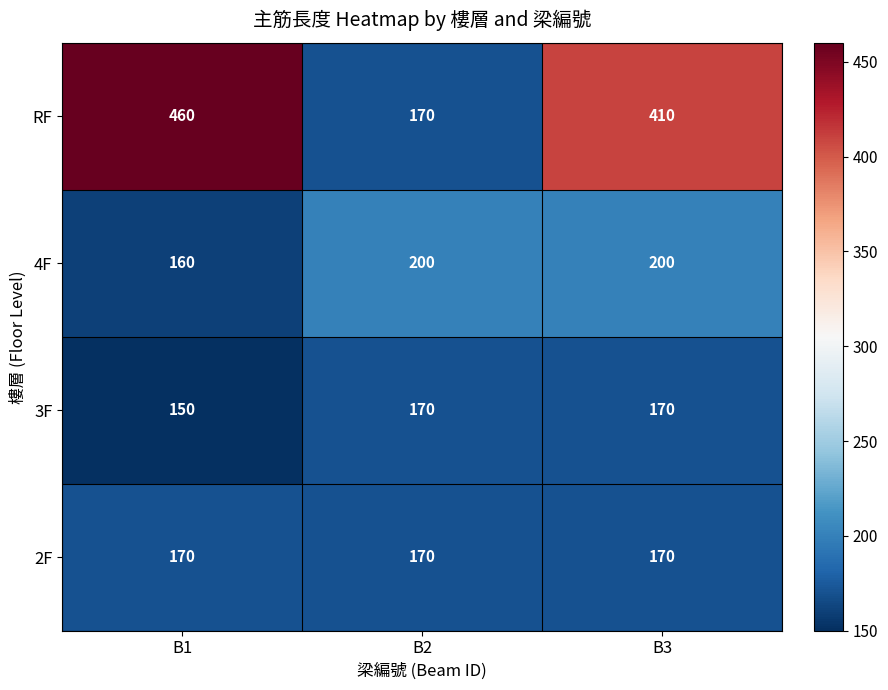

At which label is 4F closest to 180?

B1